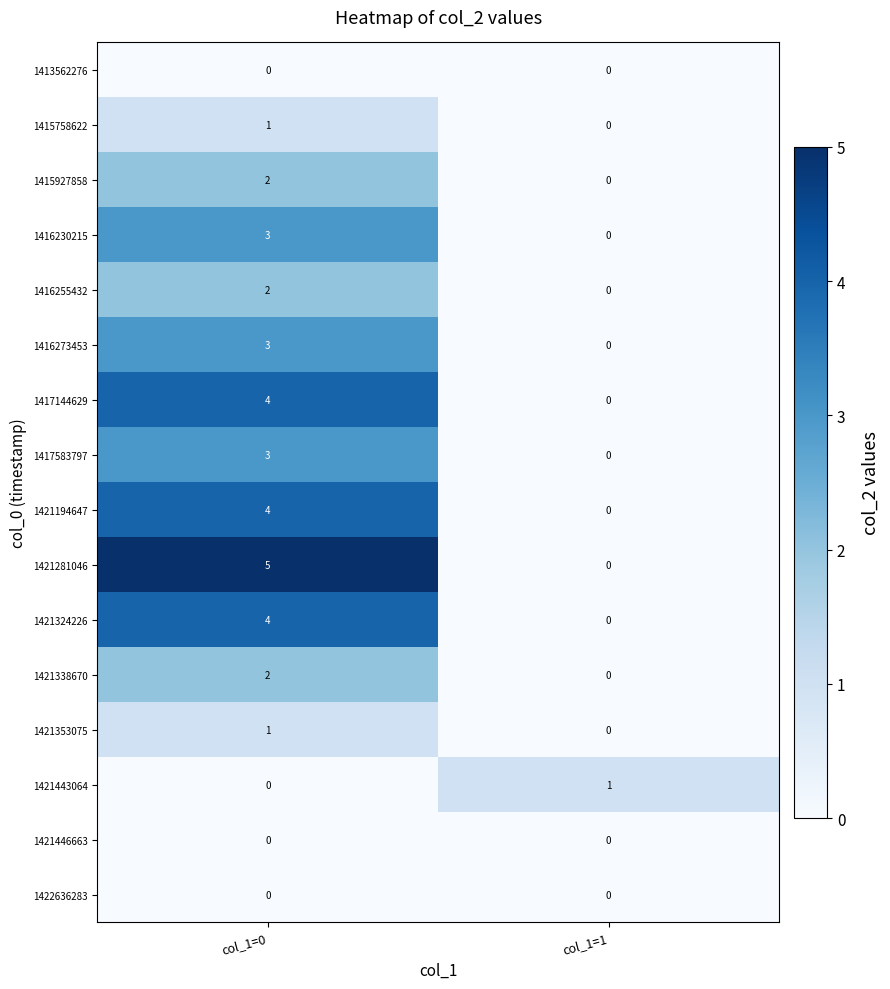

At which category does the chart reach its peak across all series?

col_1=0